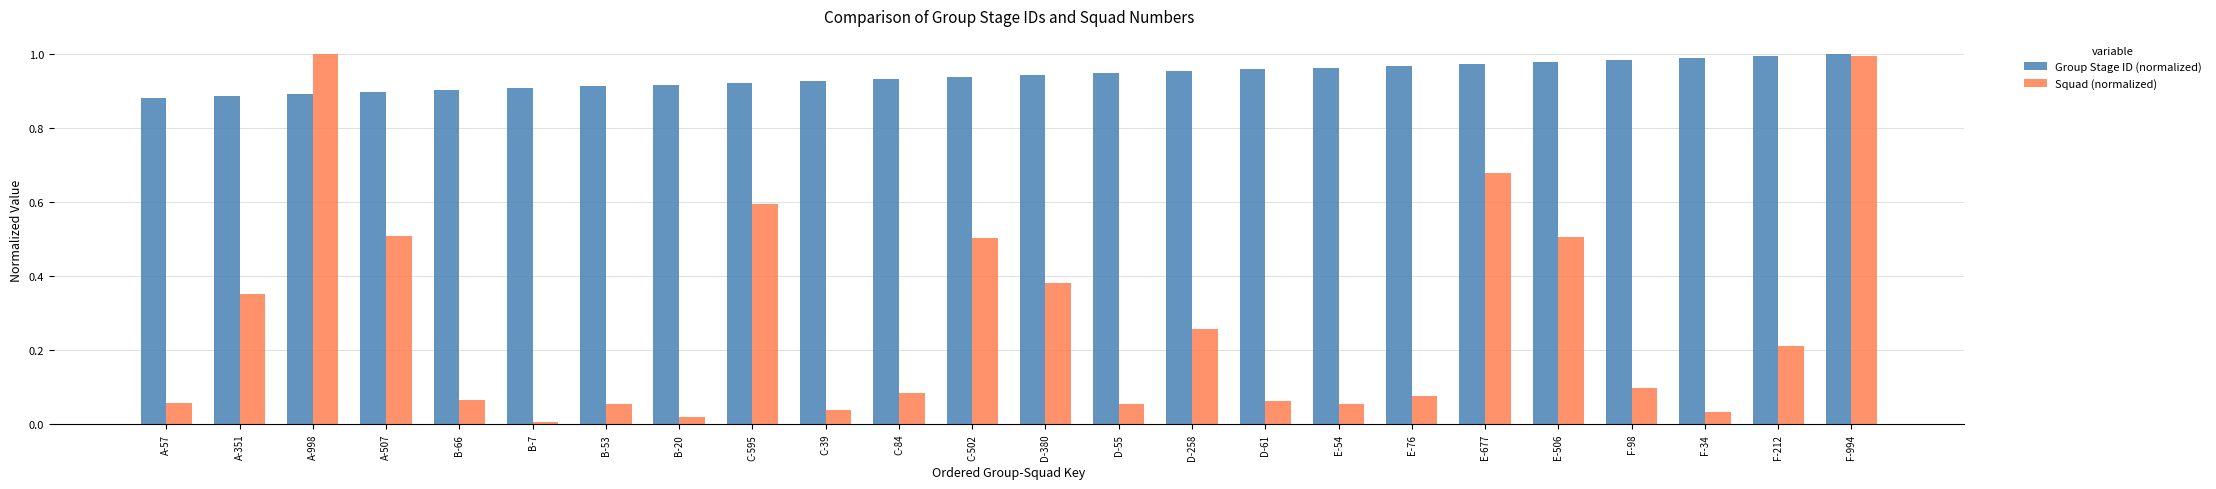

What is the sum of the Group Stage ID (normalized) values at A-351 and E-76?

1.9